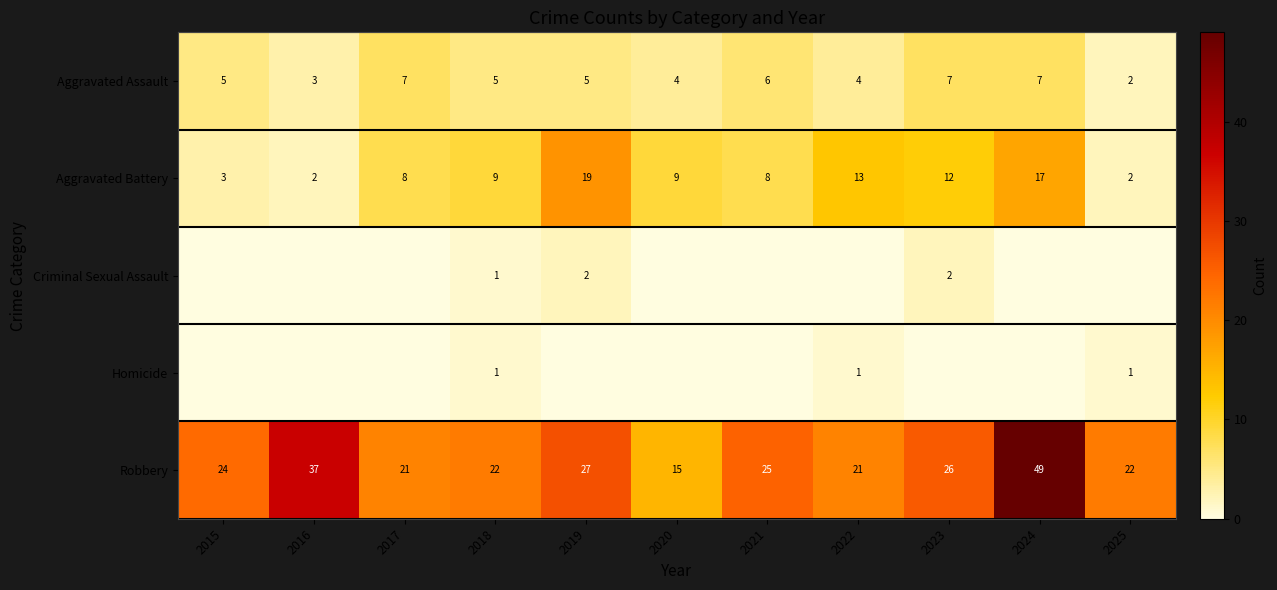

At which category does the chart reach its minimum across all series?

2015